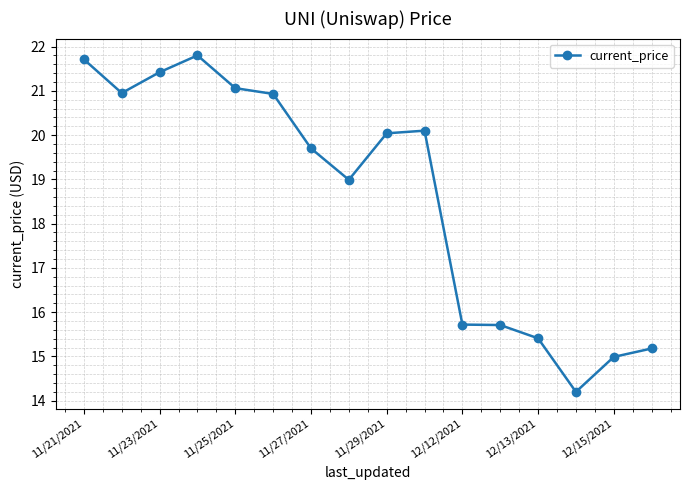

True or false: the data has more than 1 interior local peaks.

True